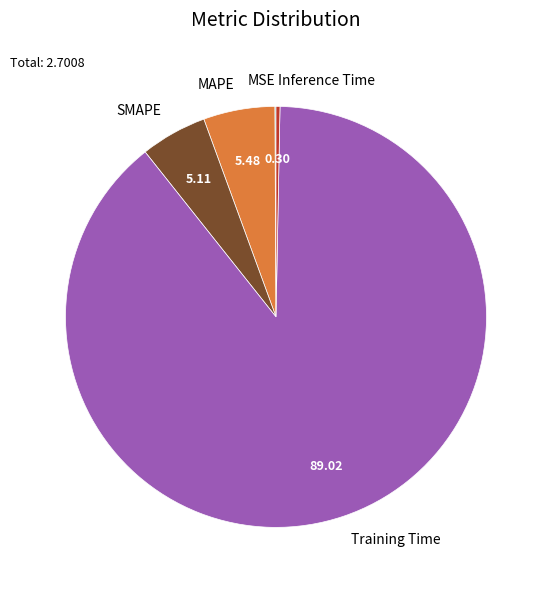

Which category accounts for the majority?

Training Time